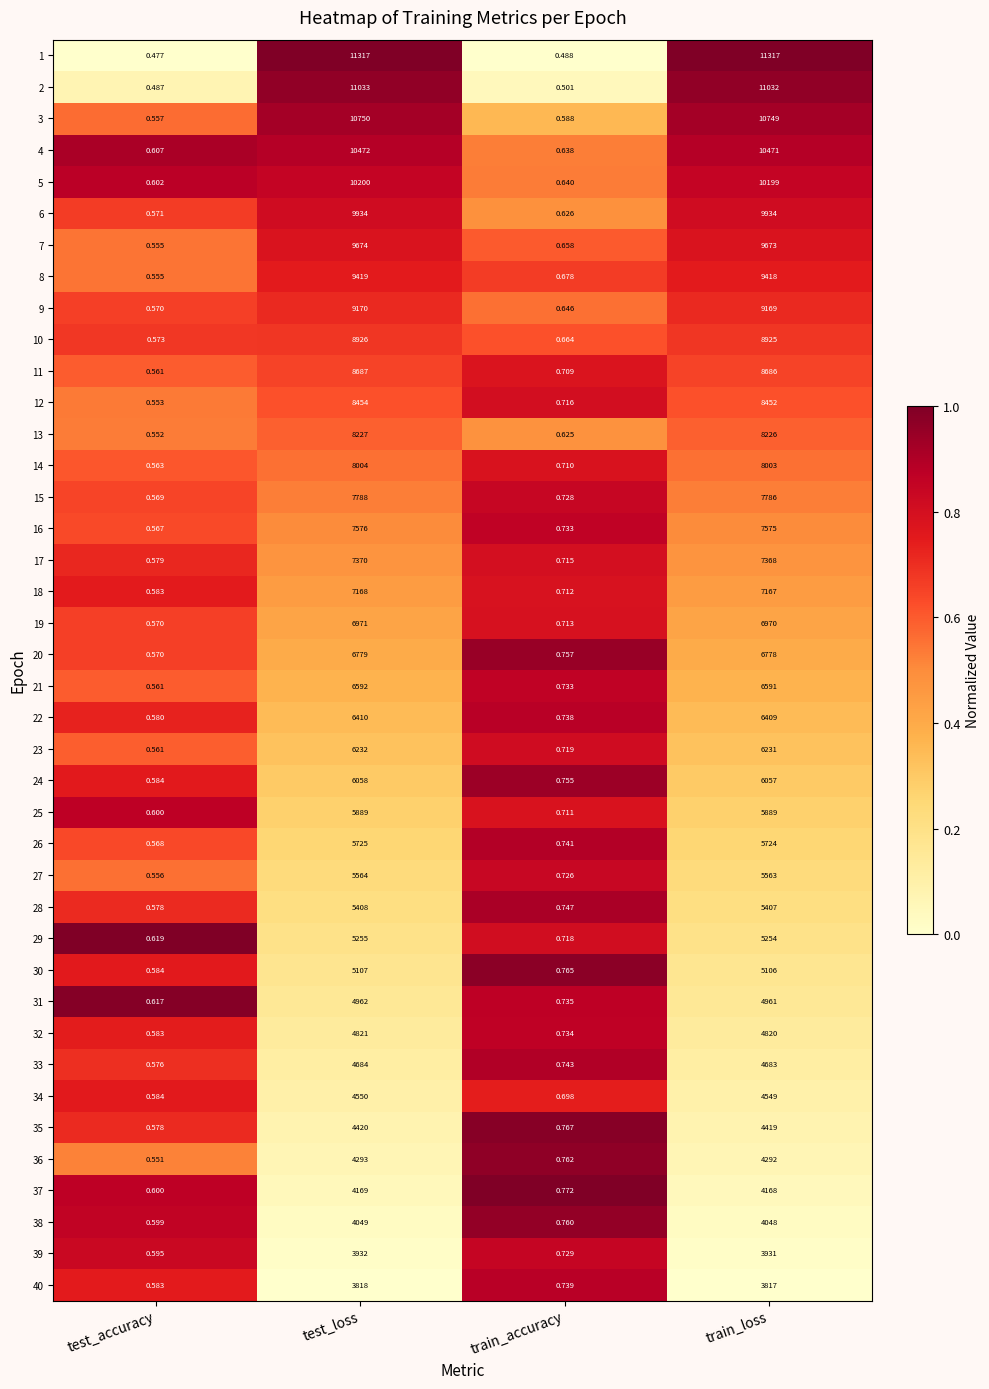

Which category has the lowest value across all series?

test_accuracy